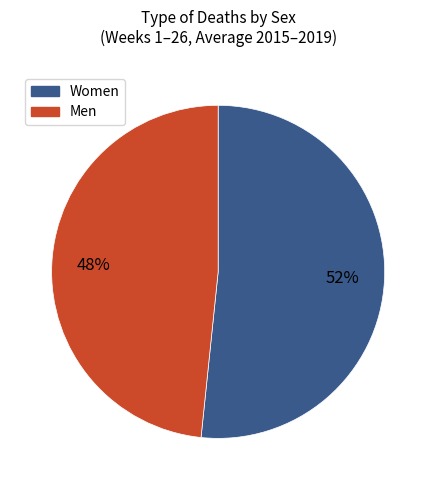

Is there any slice that represents more than half of the pie?

Yes